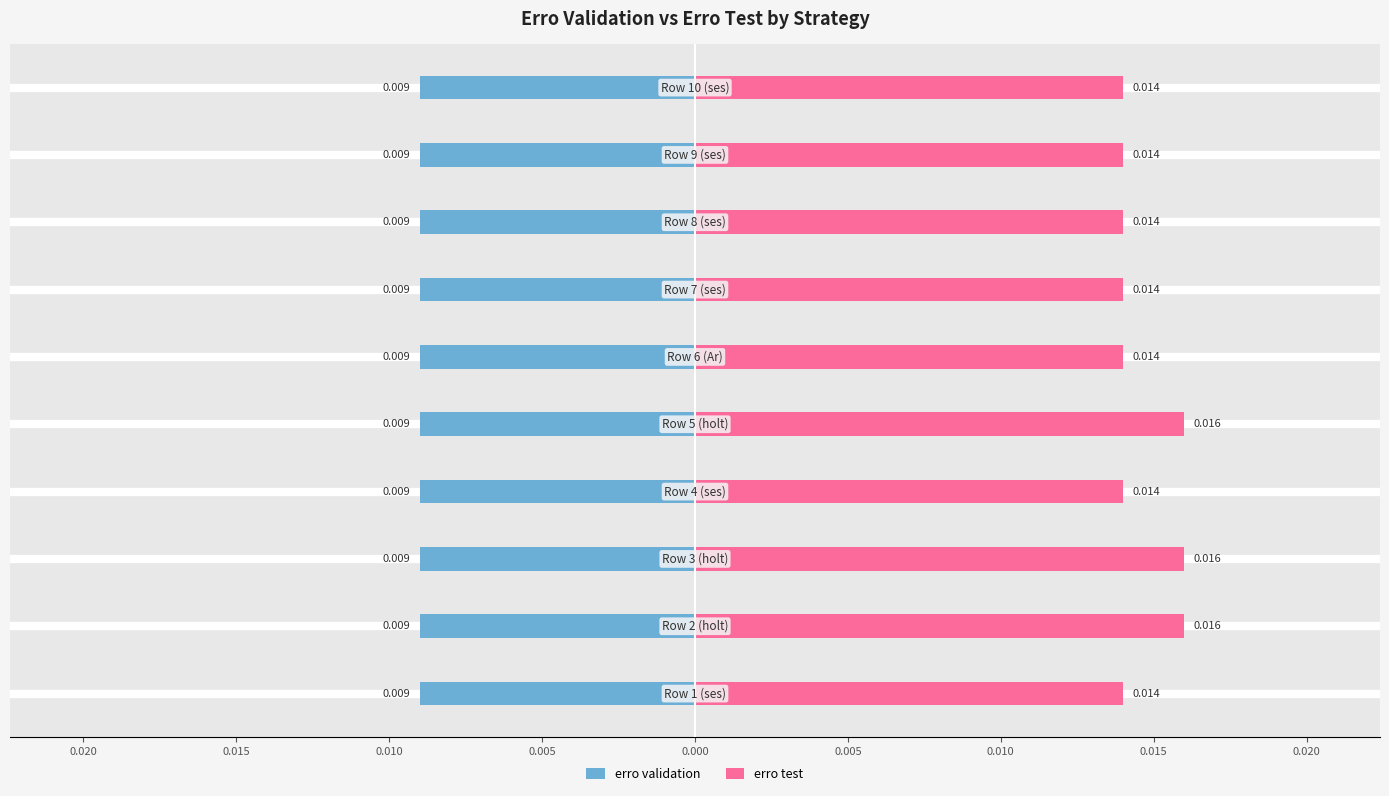

What are all the series names shown in the legend?

erro validation, erro test